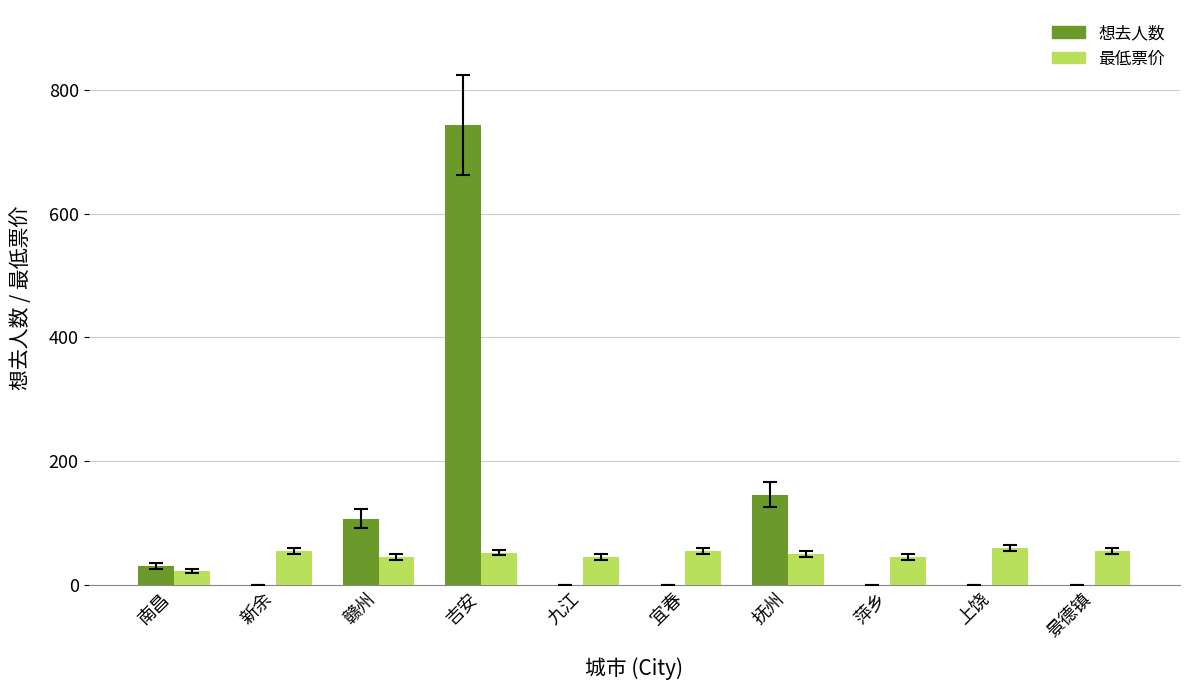

What is the sum of the 最低票价 values at 南昌 and 吉安?

74.4